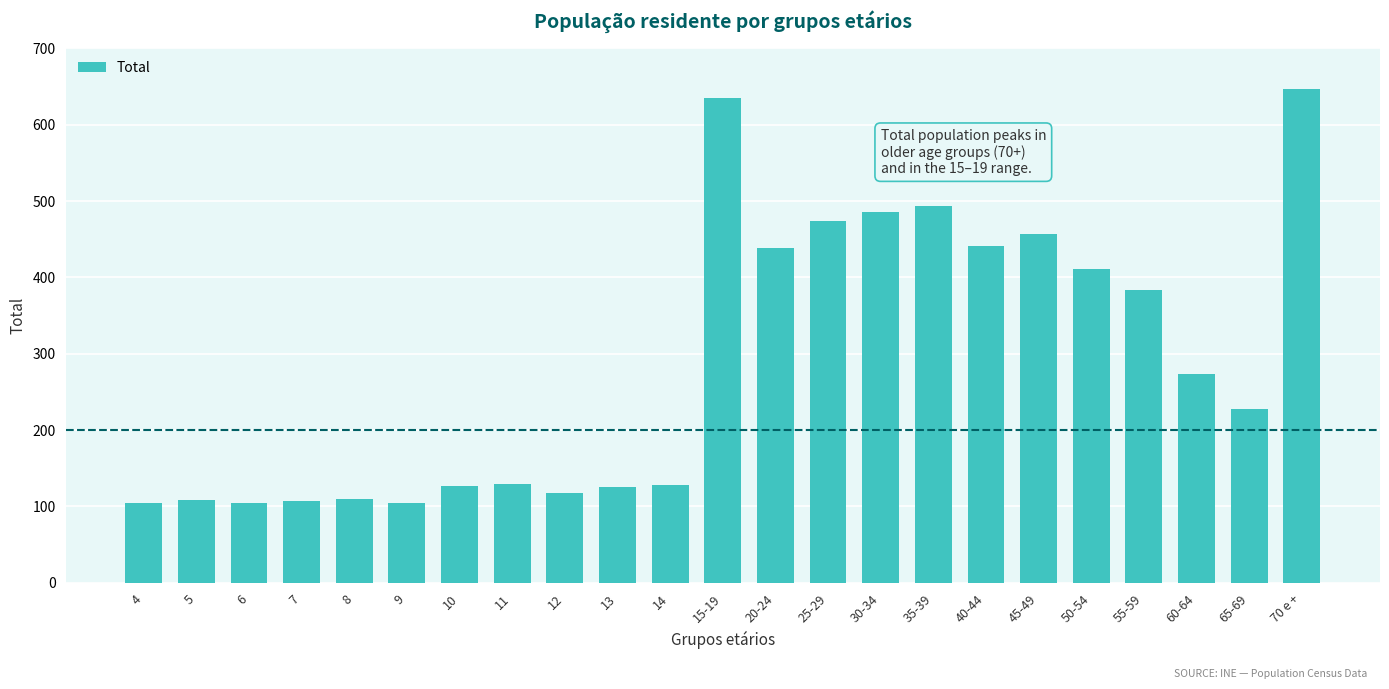

What is the sum of the values at 9 and 11?

233